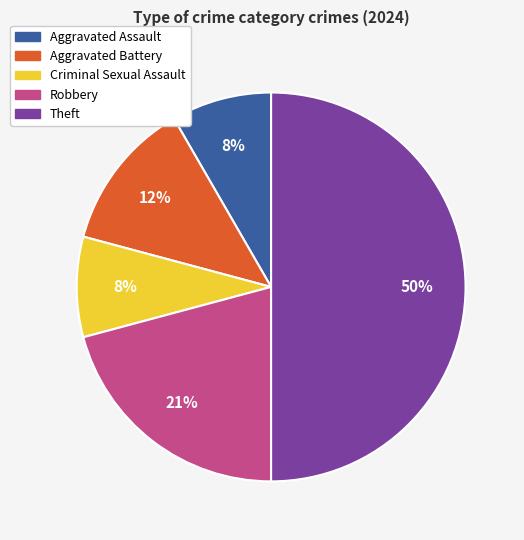

To the nearest percent, what is the average slice percentage?

20%